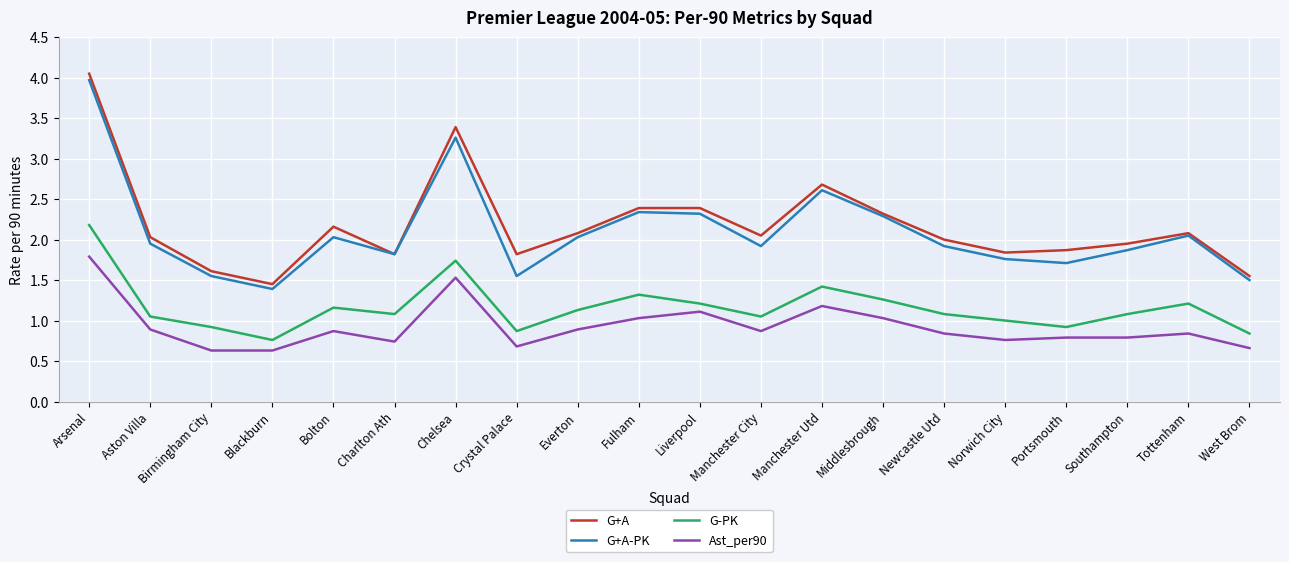

The G-PK series shows 1.1 at Southampton. True or false?

True